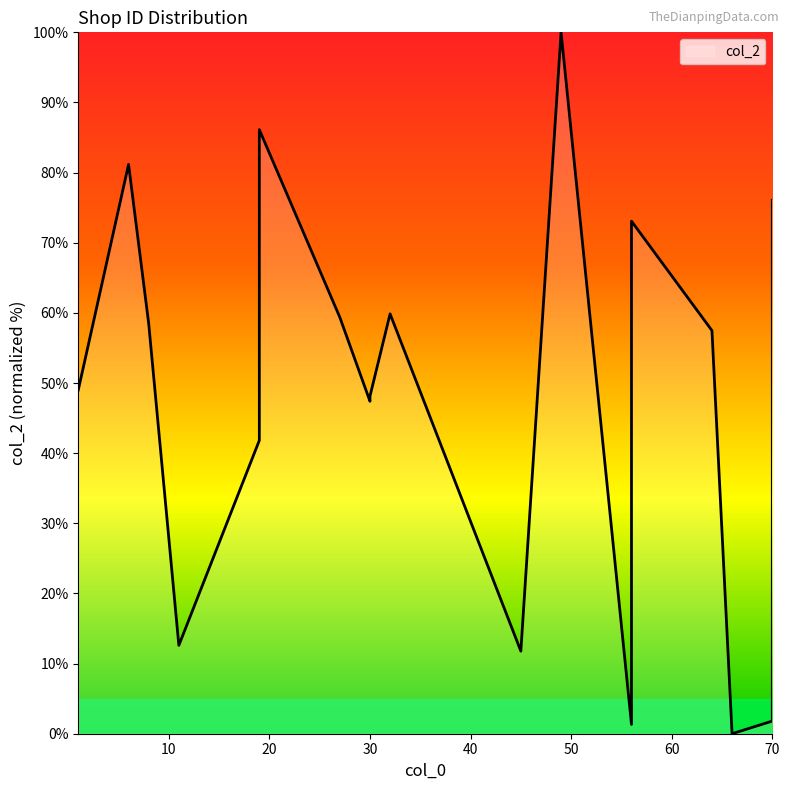

How many interior local valleys (lower than both neighbors) does the data have?

5